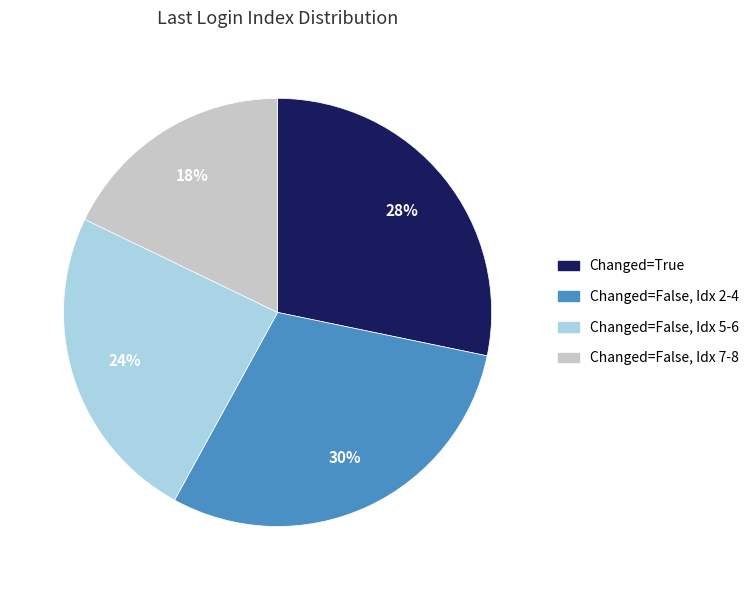

To the nearest percent, what is the difference between the largest and smallest slice percentages?

12%